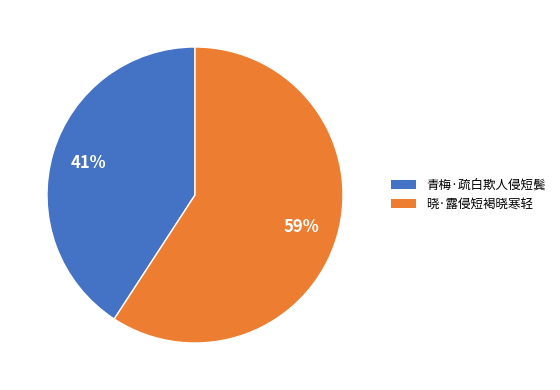

To the nearest percent, what is the combined percentage of 青梅·疏白欺人侵短鬓 and 晓·露侵短褐晓寒轻?

100%